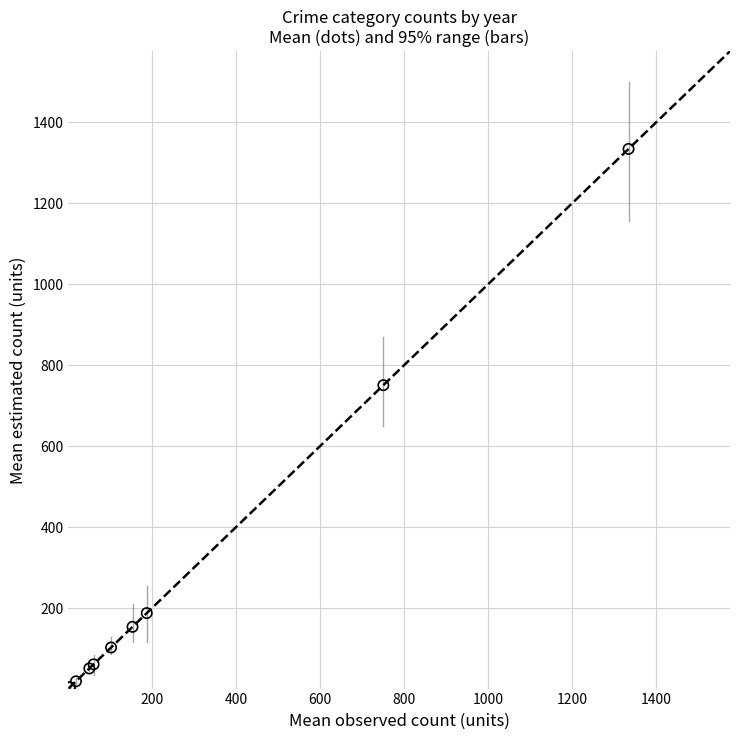

What Y value in the scatter plot is closest to 668?

750.4